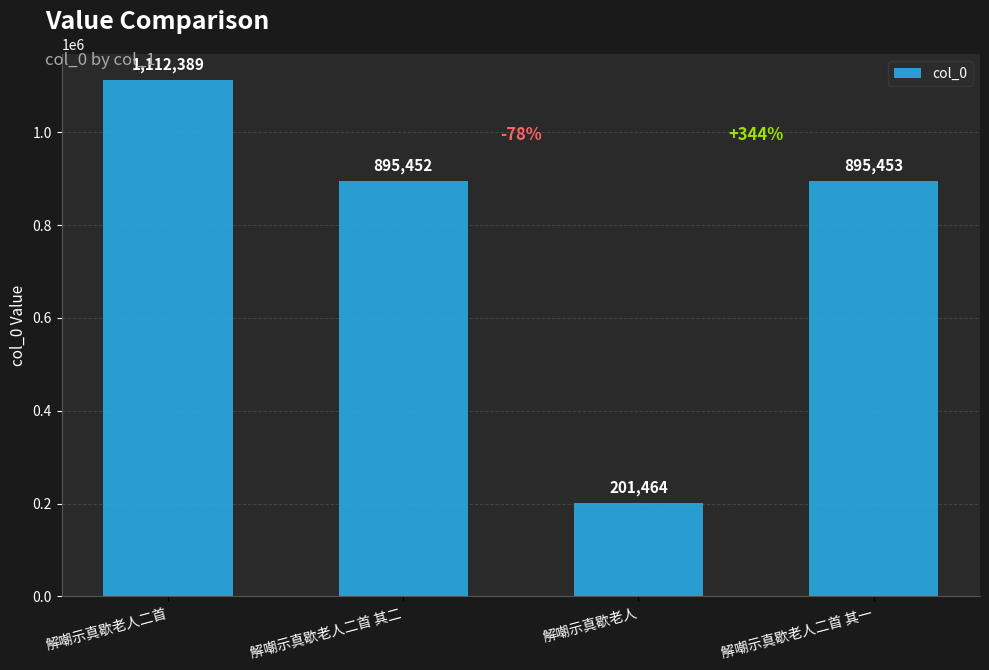

How many data points does each series have?

4